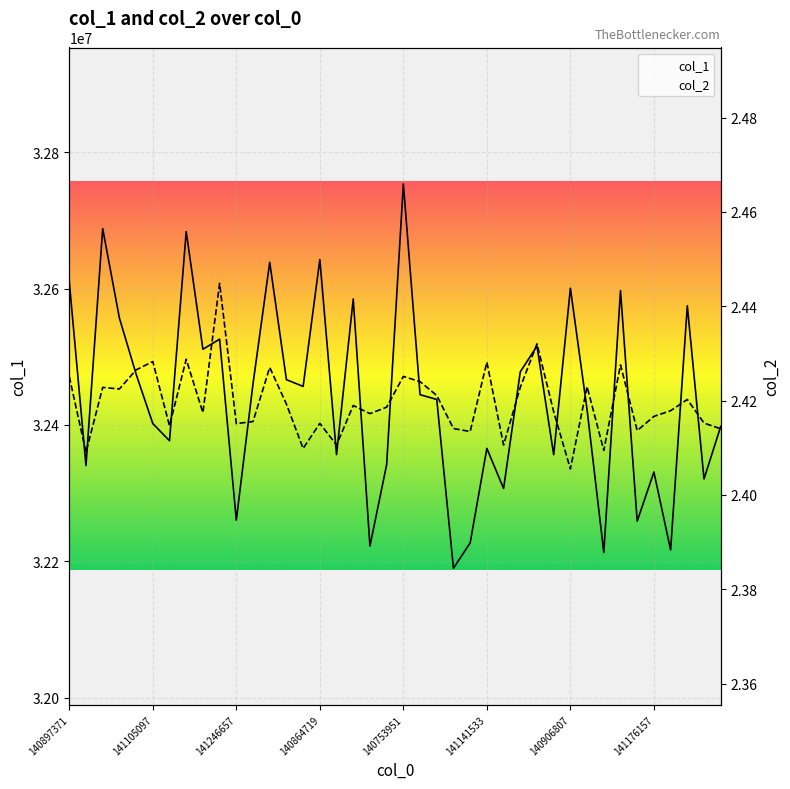

List the series in order of their peak value, lowest first.

col_2, col_1